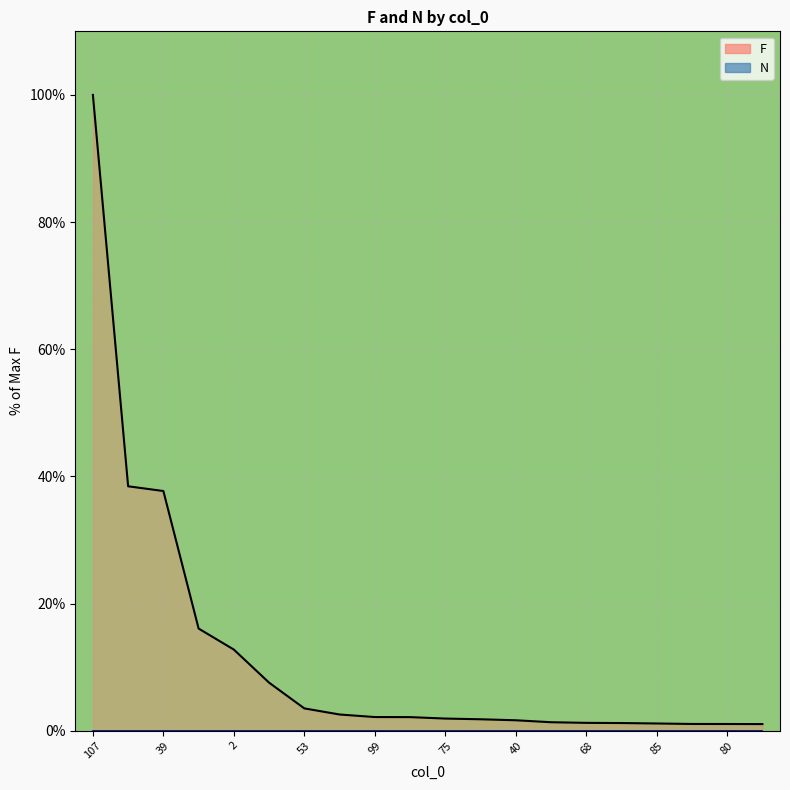

What is the difference between the values at 103 and 40?

5.9